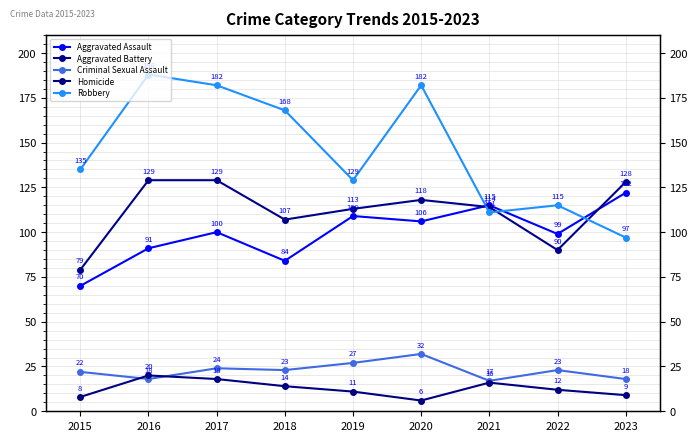

Which label corresponds to the largest value in the chart?

2016